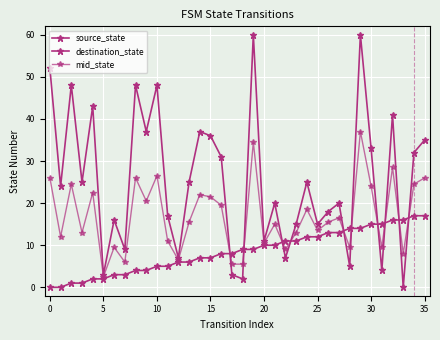

How many distinct data groups are displayed?

3